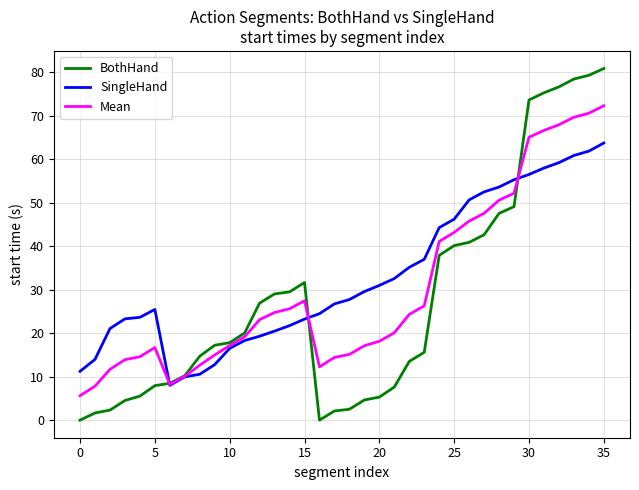

Which series has the widest spread of values?

BothHand